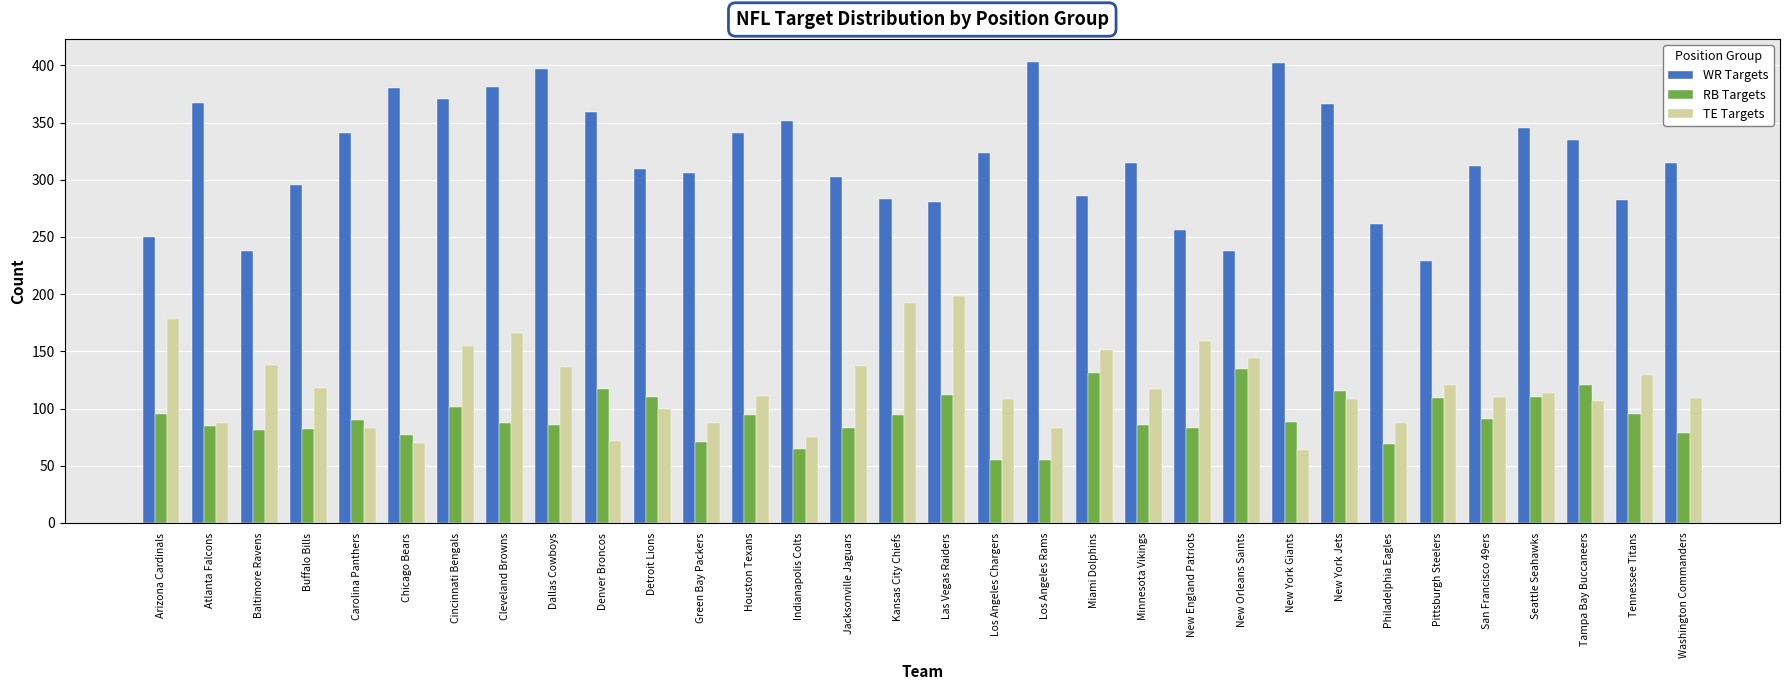

Which series has the largest range (max minus min)?

WR Targets